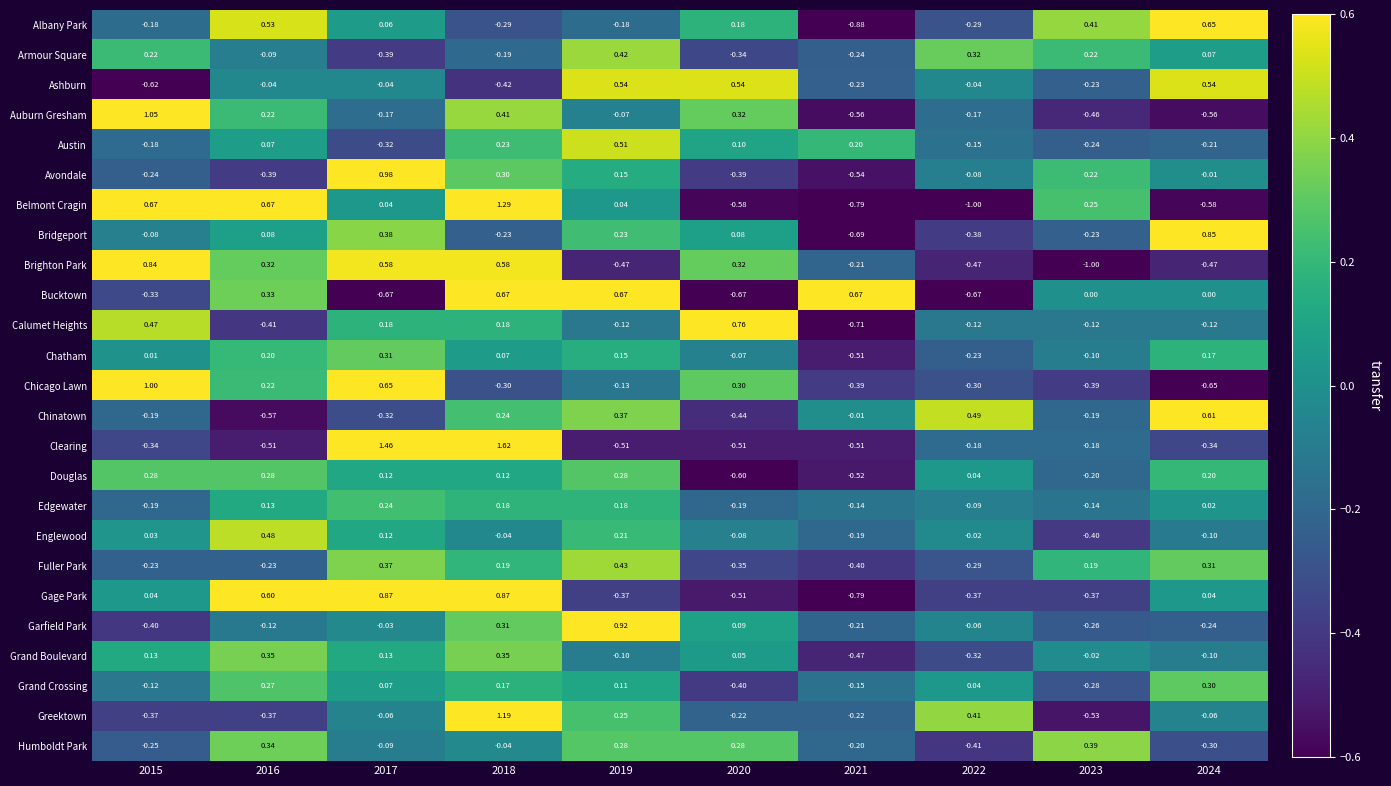

How many data points in Chatham are less than 0?

4